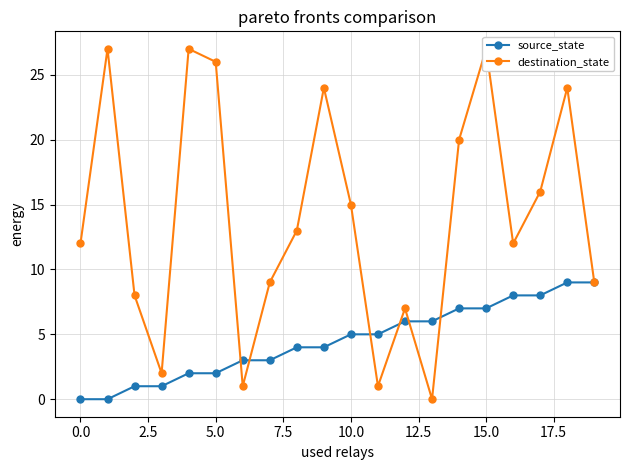

What is the average value of the destination_state series?

14